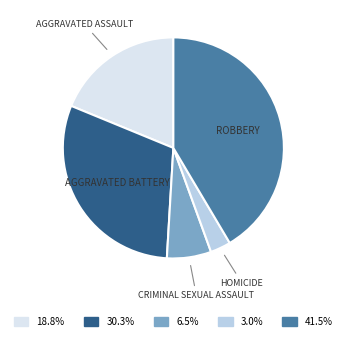

How many segments does this pie chart have?

5